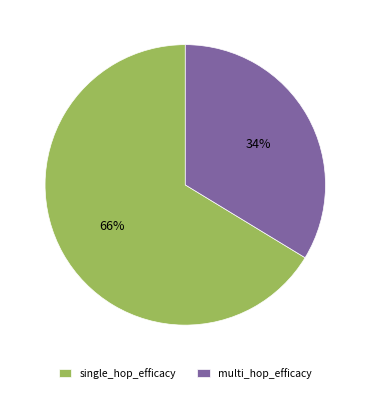

Count the number of slices in the pie.

2